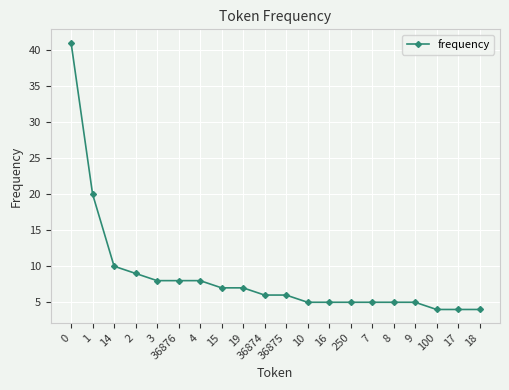

Is this an area chart (filled region under the line)?

No